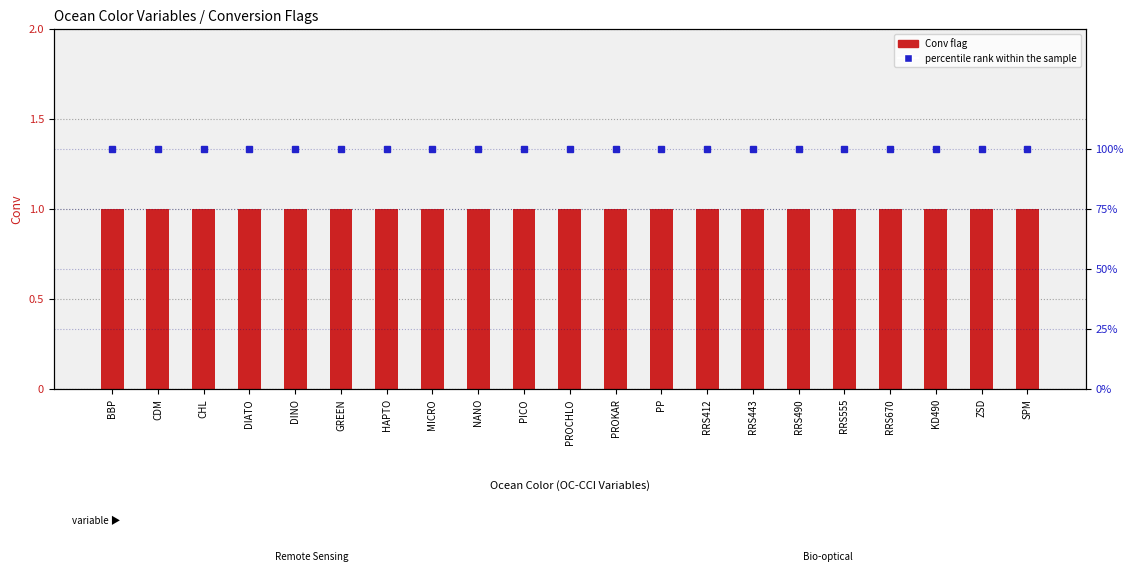

What is the sum of the percentile rank within the sample values at RRS670 and CDM?

200